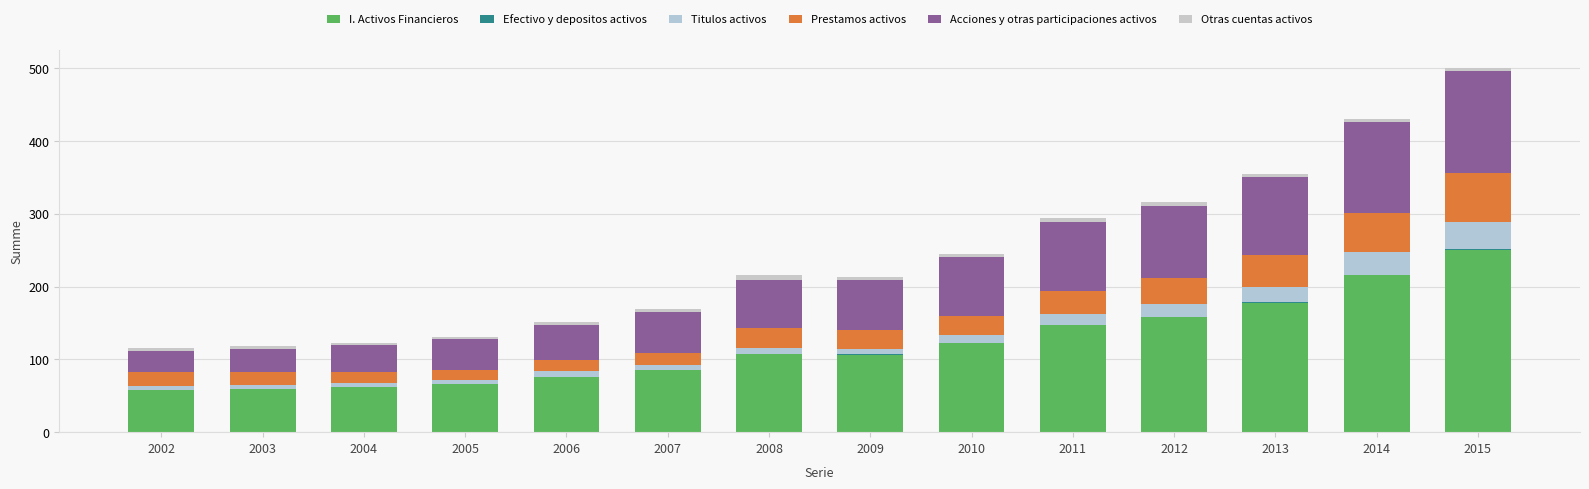

How many series are shown in this chart?

6